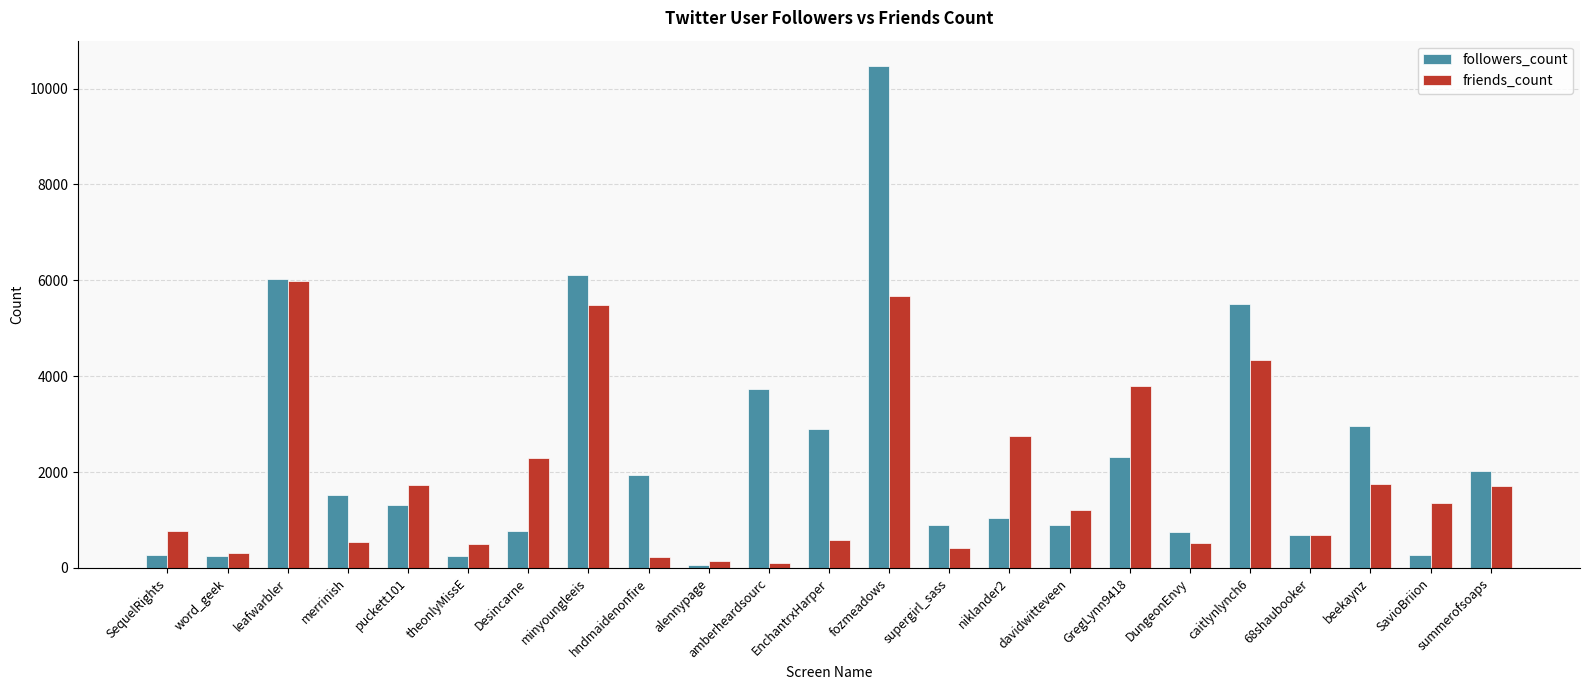

At fozmeadows, list the series in order from largest to smallest.

followers_count, friends_count